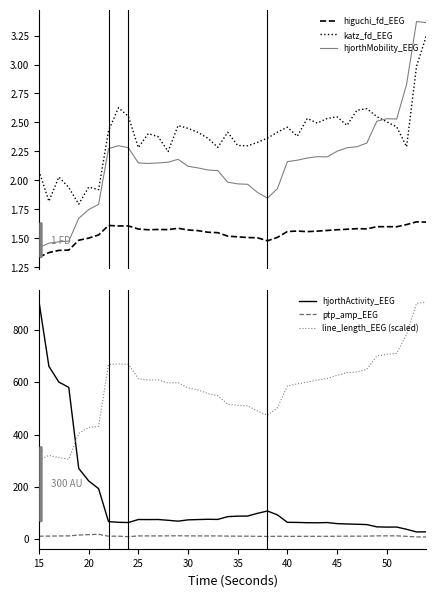

True or false: hjorthActivity_EEG and line_length_EEG (scaled) cross at least once.

True